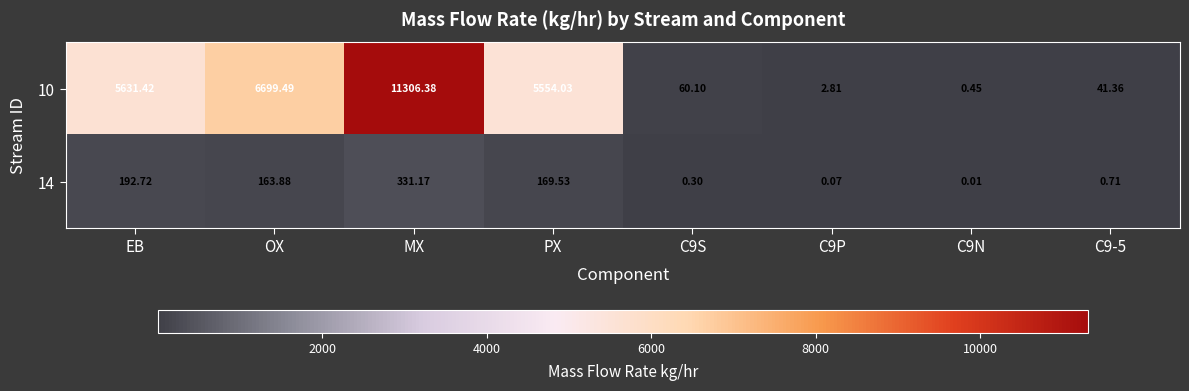

Where is 14 nearest to the value 165?

OX